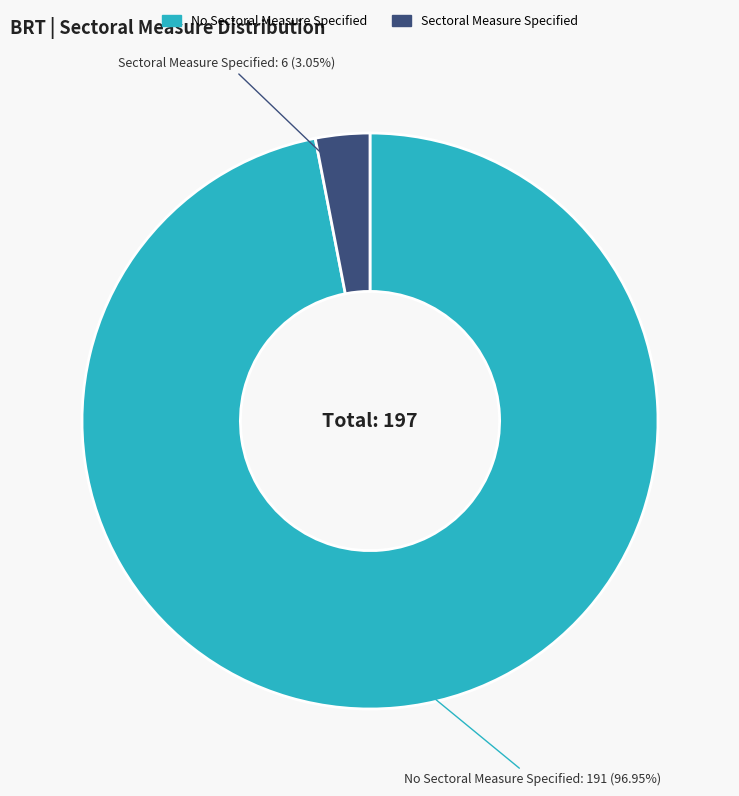

To the nearest percent, what percentage of the pie is Sectoral Measure Specified?

3%